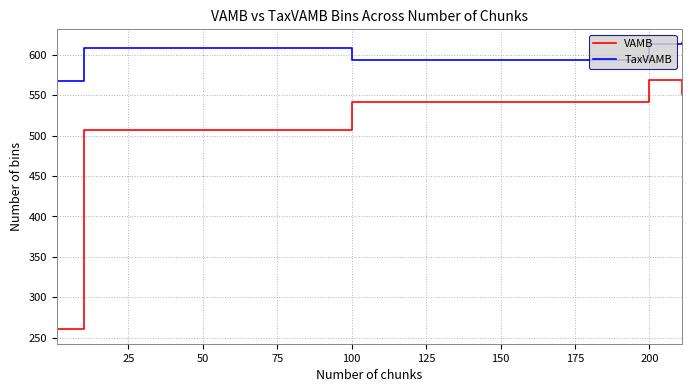

At how many categories does at least one series exceed 474?

5